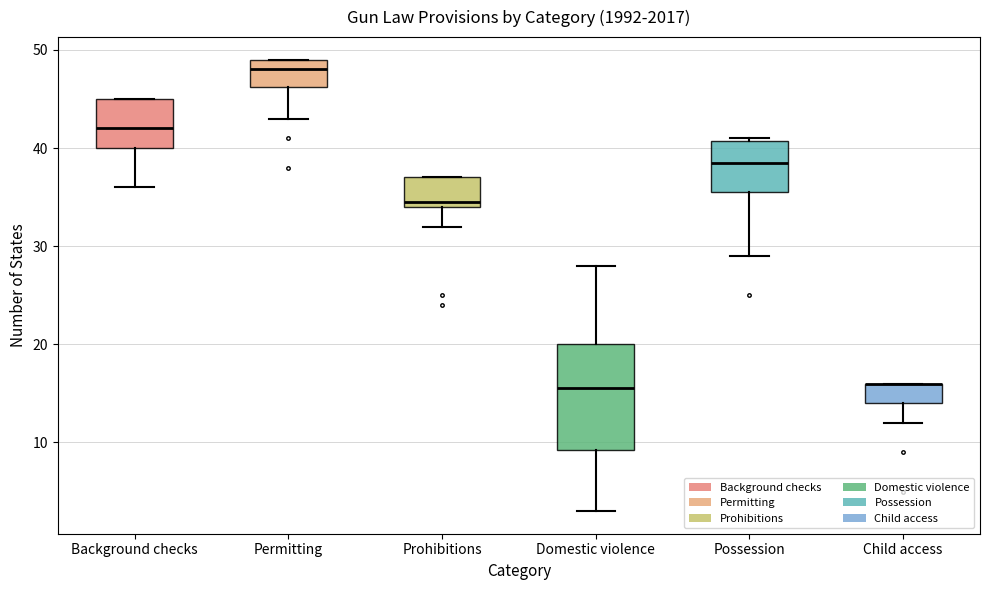

Where does the median line of the box for Prohibitions sit on the y-axis? The values are not printed on the chart, so give them approximately, as read against the axis.

35